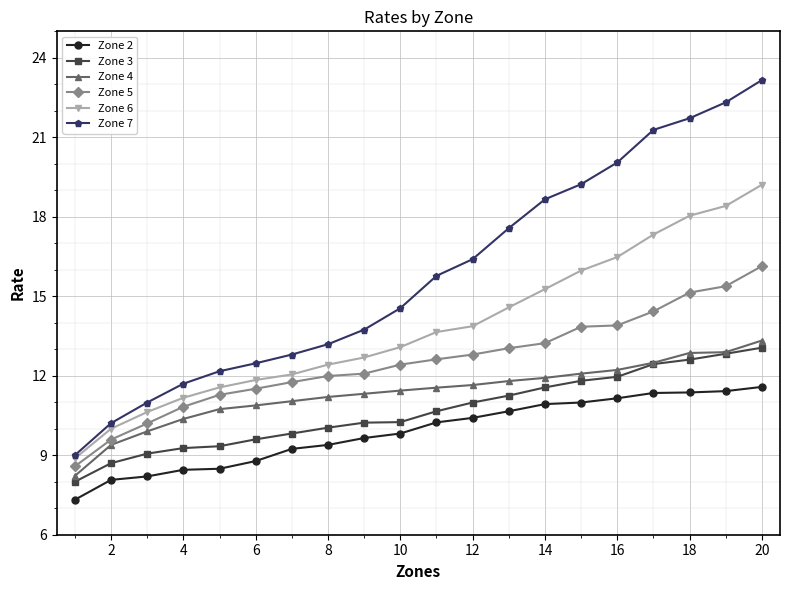

Which series has the largest total across all categories?

Zone 7